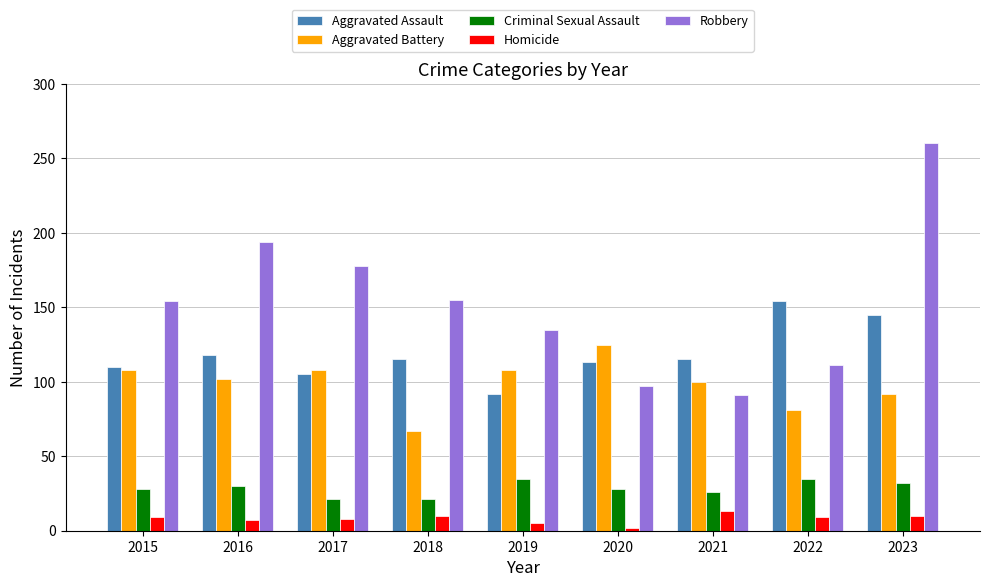

Which series has the largest total across all categories?

Robbery